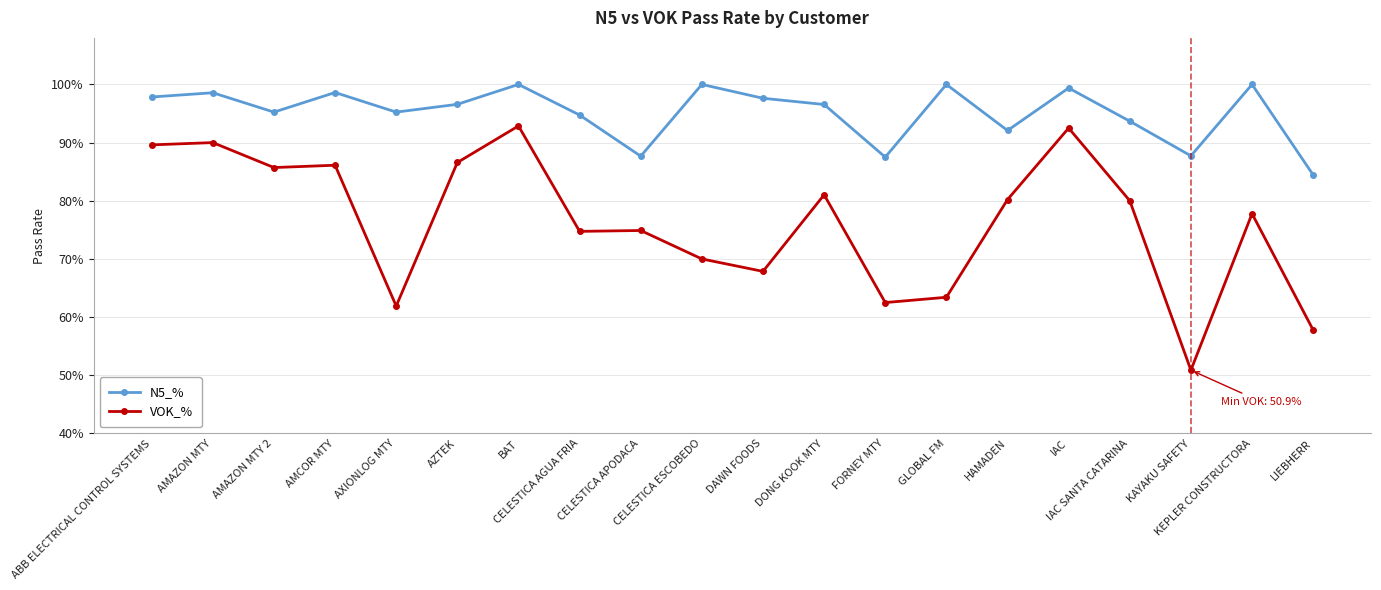

What position from the left is IAC SANTA CATARINA?

17